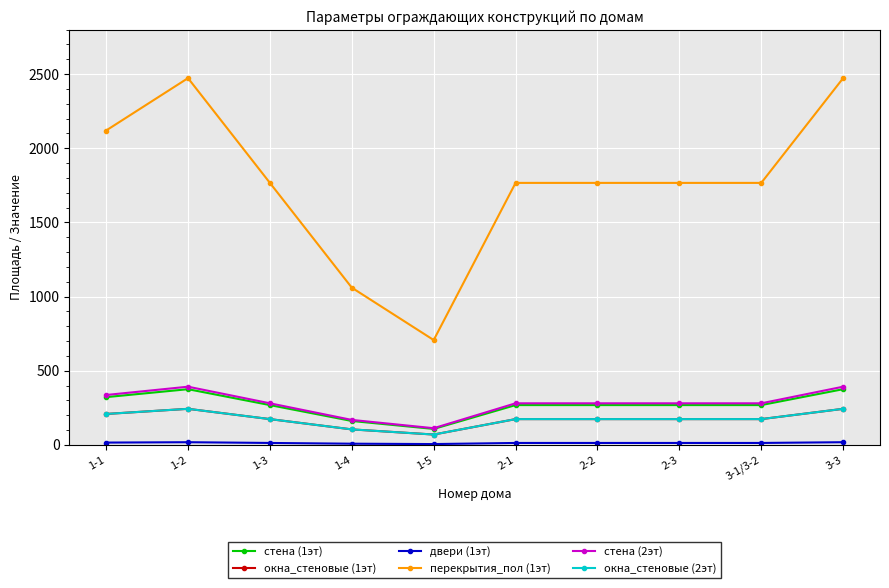

List the labels in order of стена (1эт) value, largest first.

1-2, 3-3, 1-1, 1-3, 2-1, 2-2, 2-3, 3-1/3-2, 1-4, 1-5